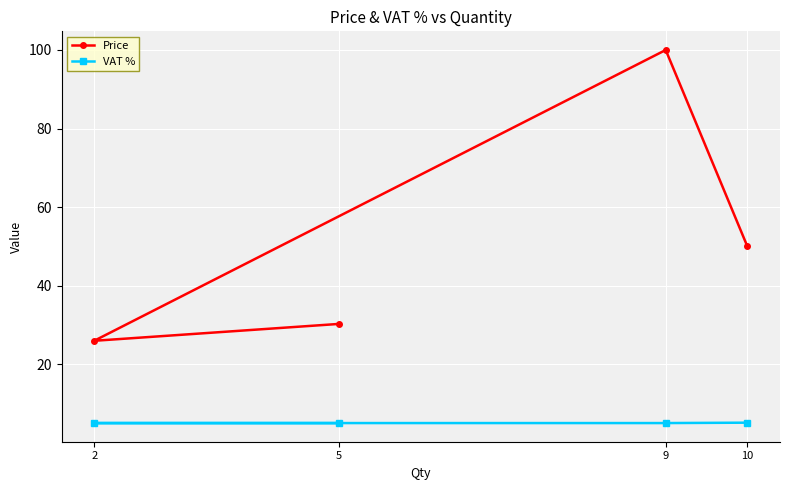

Which series has the widest spread of values?

Price